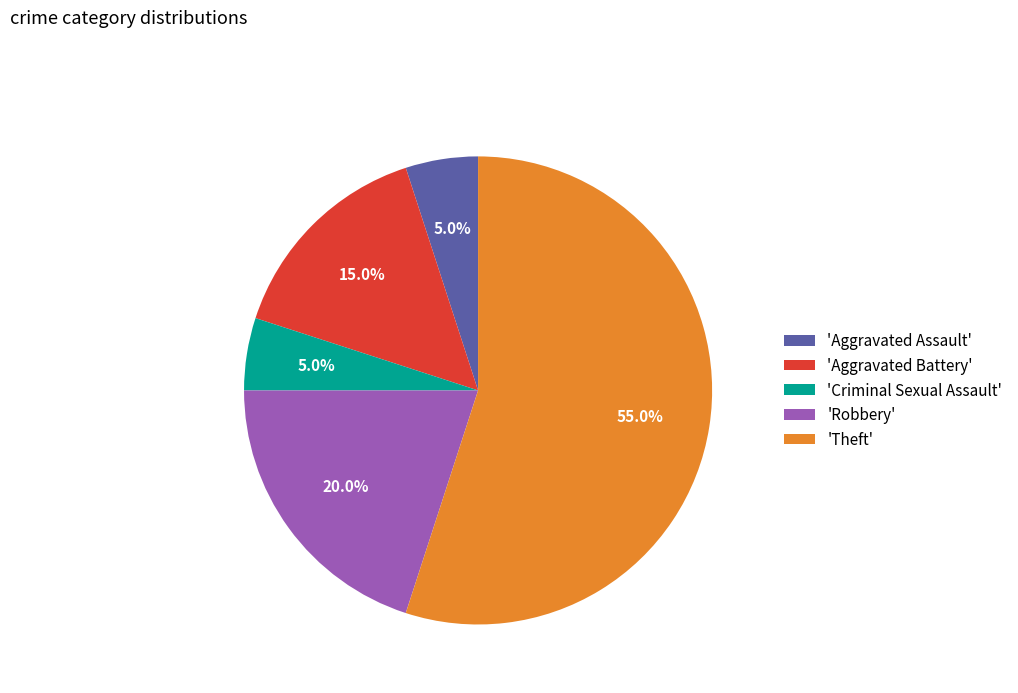

Combined, do 'Criminal Sexual Assault' and 'Theft' account for over 50%?

Yes